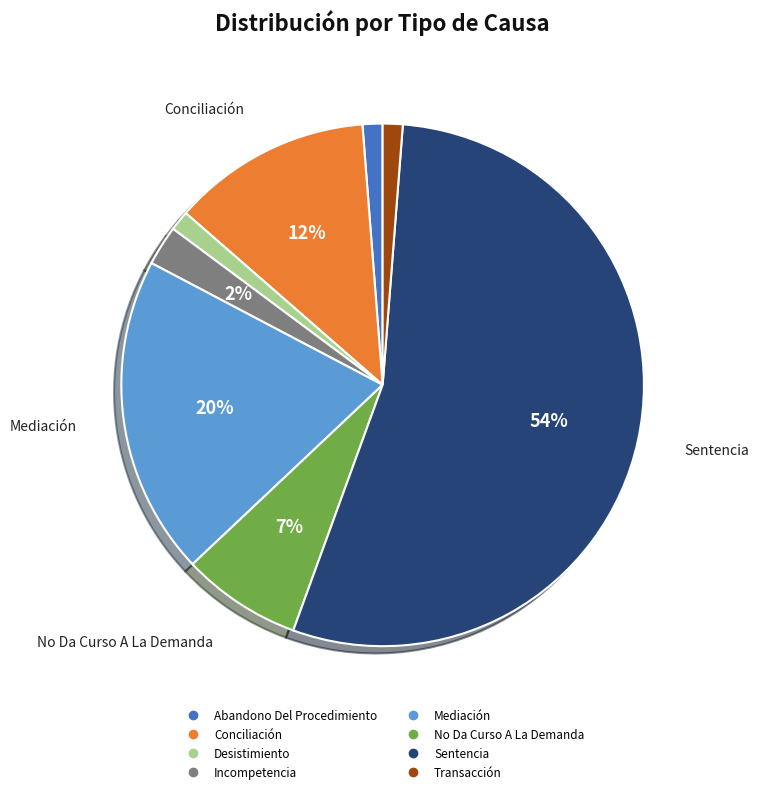

Do Mediación and Sentencia together represent more than half of the pie?

Yes